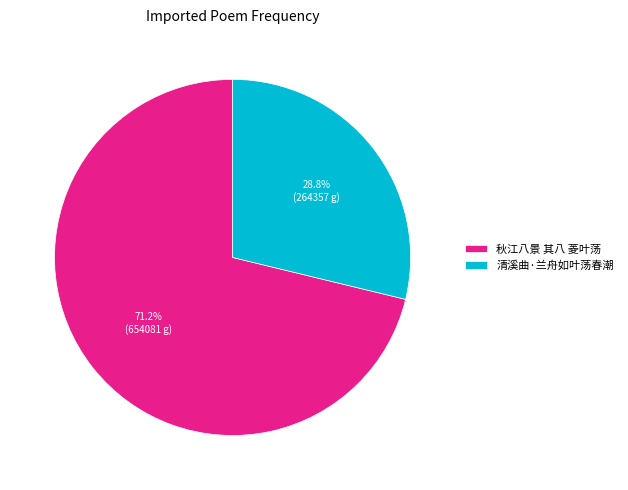

Rank the categories by value from highest to lowest.

秋江八景 其八 菱叶荡, 清溪曲·兰舟如叶荡春潮